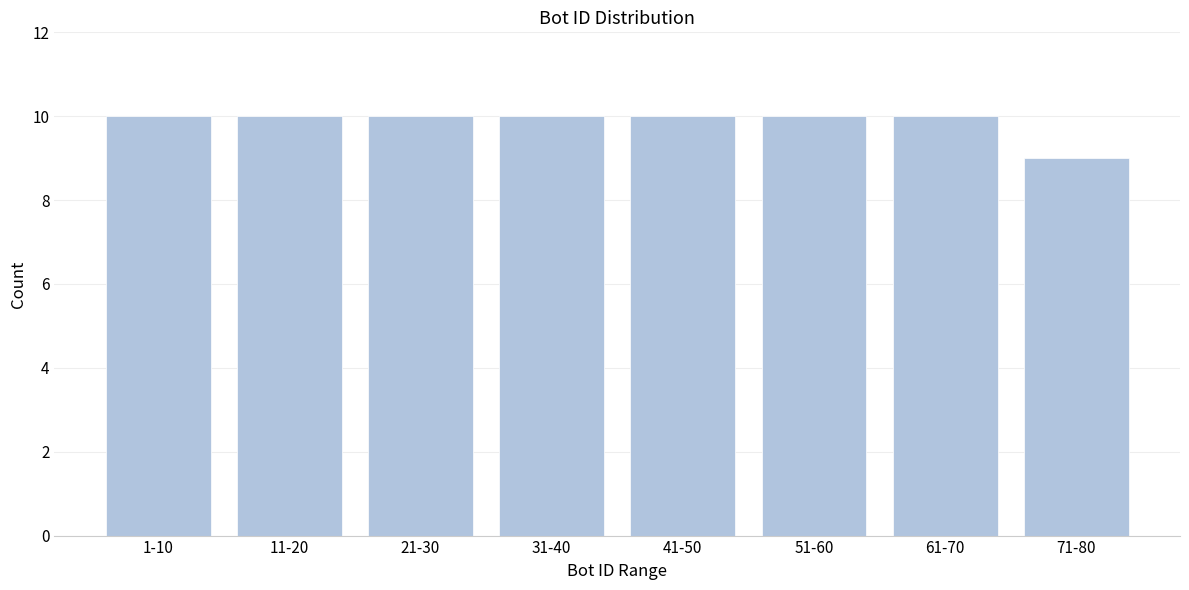

Reading right to left, what are all the values shown in this chart?

9	10	10	10	10	10	10	10